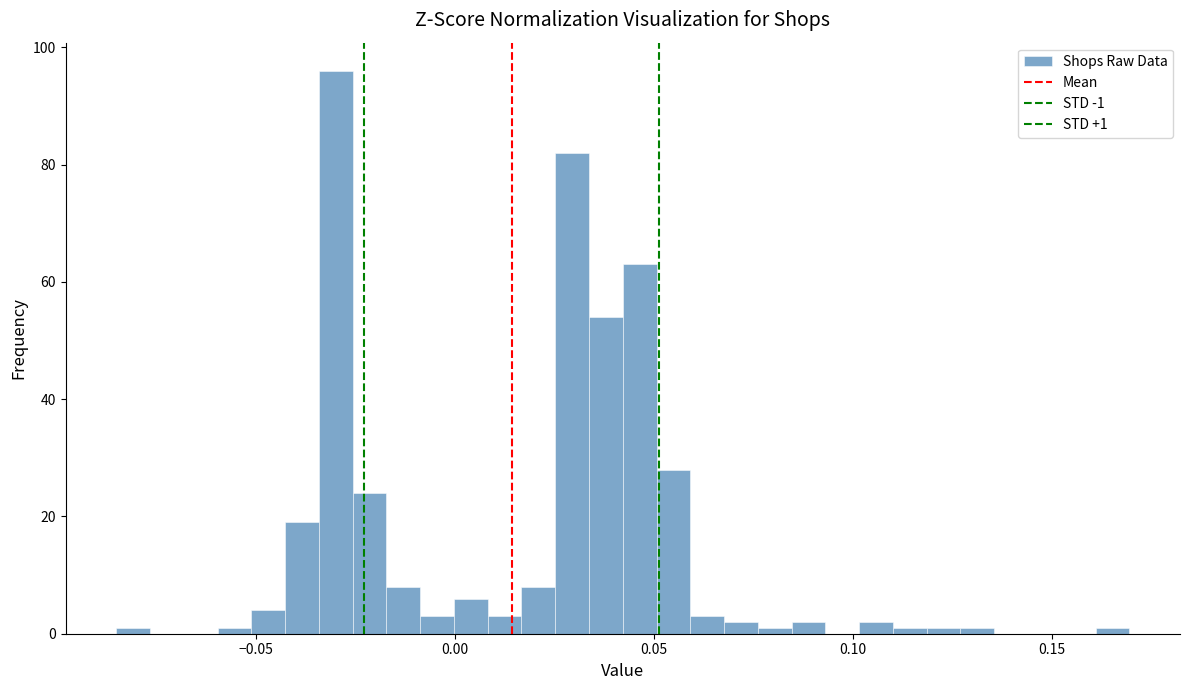

Around what value on the x-axis is the tallest bar? Give the approximate position of its centre, as read against the axis.

-0.030